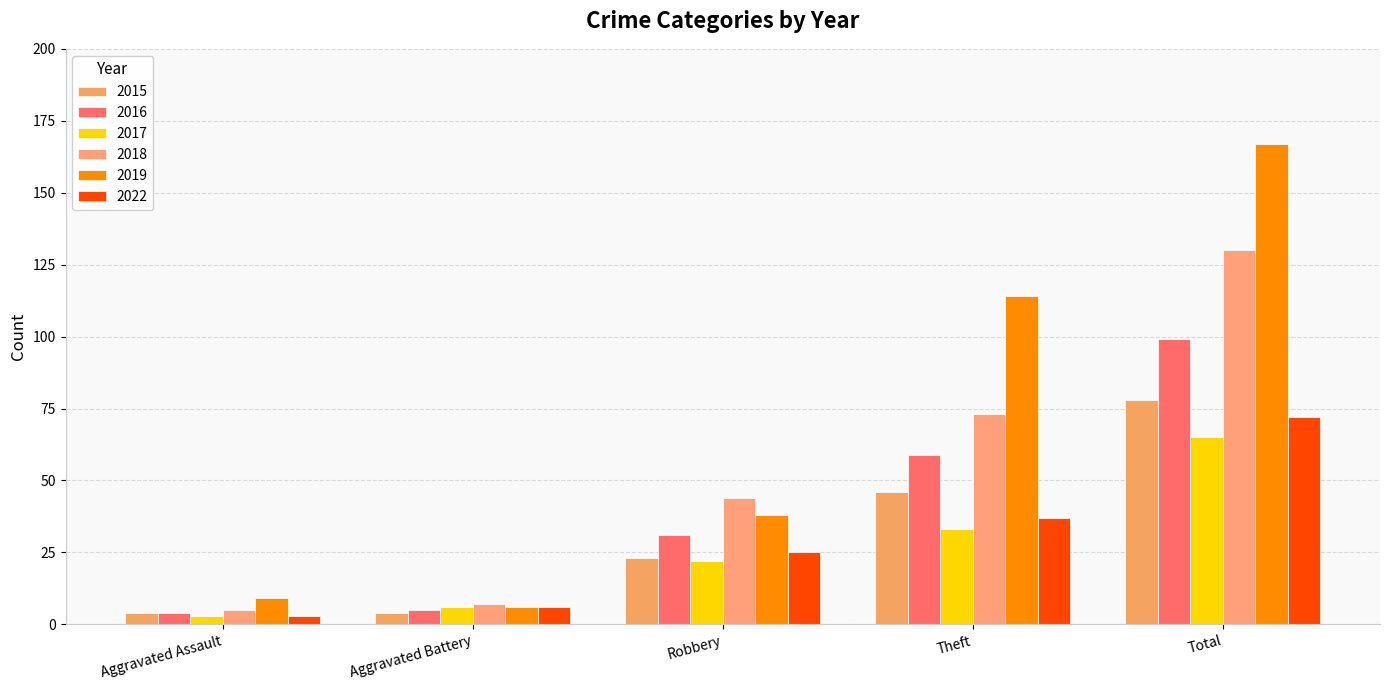

Which series has the largest range (max minus min)?

2019